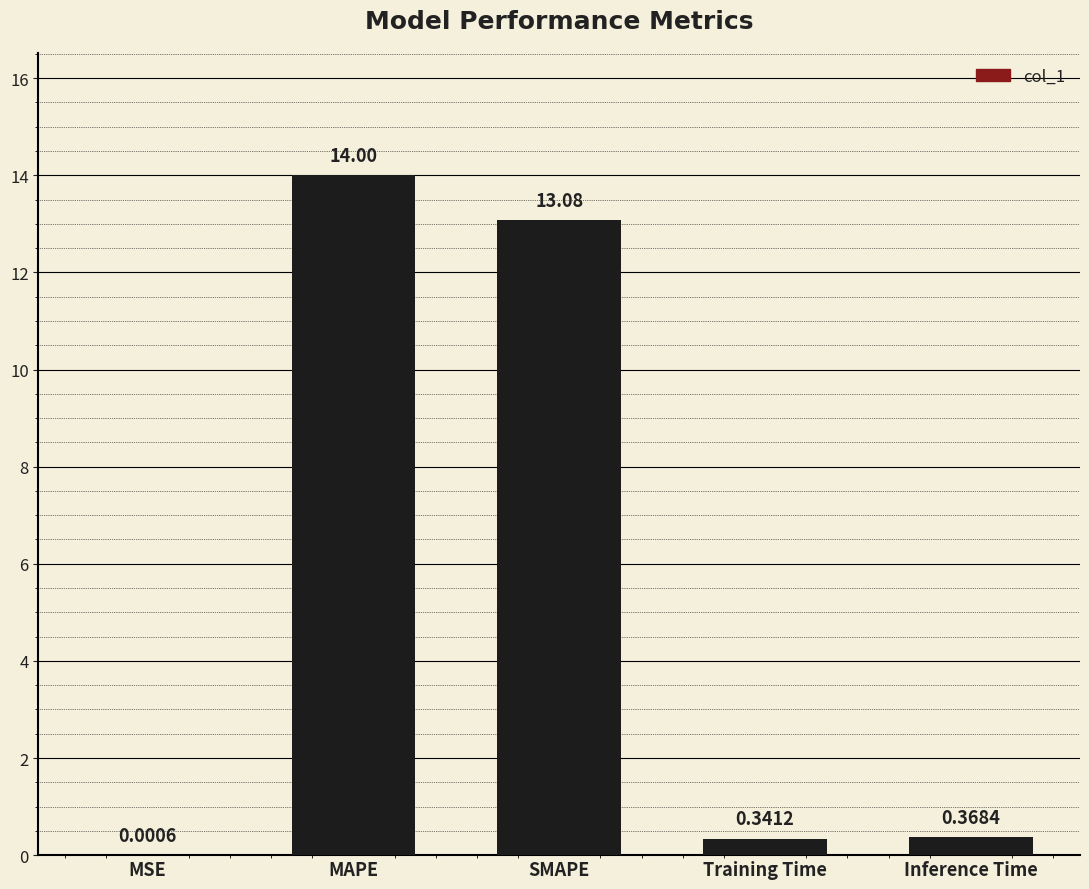

What is the change in value from MAPE to Inference Time?

-13.6